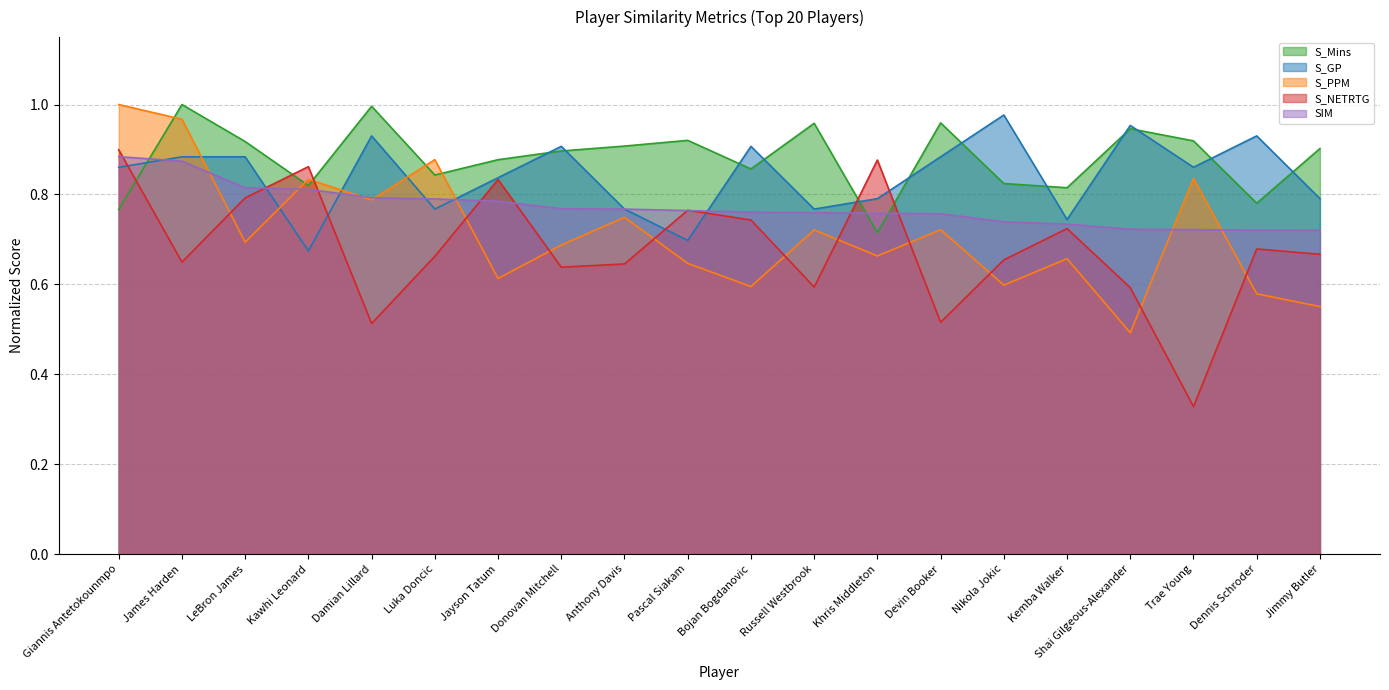

Reading right to left, what are all the values shown in this chart?

S_Mins: Jimmy Butler=0.9	Dennis Schroder=0.8	Trae Young=0.9	Shai Gilgeous-Alexander=0.9	Kemba Walker=0.8	Nikola Jokic=0.8	Devin Booker=1.0	Khris Middleton=0.7	Russell Westbrook=1.0	Bojan Bogdanovic=0.9	Pascal Siakam=0.9	Anthony Davis=0.9	Donovan Mitchell=0.9	Jayson Tatum=0.9	Luka Doncic=0.8	Damian Lillard=1.0	Kawhi Leonard=0.8	LeBron James=0.9	James Harden=1.0	Giannis Antetokounmpo=0.8
S_GP: Jimmy Butler=0.8	Dennis Schroder=0.9	Trae Young=0.9	Shai Gilgeous-Alexander=1.0	Kemba Walker=0.7	Nikola Jokic=1.0	Devin Booker=0.9	Khris Middleton=0.8	Russell Westbrook=0.8	Bojan Bogdanovic=0.9	Pascal Siakam=0.7	Anthony Davis=0.8	Donovan Mitchell=0.9	Jayson Tatum=0.8	Luka Doncic=0.8	Damian Lillard=0.9	Kawhi Leonard=0.7	LeBron James=0.9	James Harden=0.9	Giannis Antetokounmpo=0.9
S_PPM: Jimmy Butler=0.6	Dennis Schroder=0.6	Trae Young=0.8	Shai Gilgeous-Alexander=0.5	Kemba Walker=0.7	Nikola Jokic=0.6	Devin Booker=0.7	Khris Middleton=0.7	Russell Westbrook=0.7	Bojan Bogdanovic=0.6	Pascal Siakam=0.6	Anthony Davis=0.7	Donovan Mitchell=0.7	Jayson Tatum=0.6	Luka Doncic=0.9	Damian Lillard=0.8	Kawhi Leonard=0.8	LeBron James=0.7	James Harden=1.0	Giannis Antetokounmpo=1.0
S_NETRTG: Jimmy Butler=0.7	Dennis Schroder=0.7	Trae Young=0.3	Shai Gilgeous-Alexander=0.6	Kemba Walker=0.7	Nikola Jokic=0.7	Devin Booker=0.5	Khris Middleton=0.9	Russell Westbrook=0.6	Bojan Bogdanovic=0.7	Pascal Siakam=0.8	Anthony Davis=0.6	Donovan Mitchell=0.6	Jayson Tatum=0.8	Luka Doncic=0.7	Damian Lillard=0.5	Kawhi Leonard=0.9	LeBron James=0.8	James Harden=0.6	Giannis Antetokounmpo=0.9
SIM: Jimmy Butler=0.7	Dennis Schroder=0.7	Trae Young=0.7	Shai Gilgeous-Alexander=0.7	Kemba Walker=0.7	Nikola Jokic=0.7	Devin Booker=0.8	Khris Middleton=0.8	Russell Westbrook=0.8	Bojan Bogdanovic=0.8	Pascal Siakam=0.8	Anthony Davis=0.8	Donovan Mitchell=0.8	Jayson Tatum=0.8	Luka Doncic=0.8	Damian Lillard=0.8	Kawhi Leonard=0.8	LeBron James=0.8	James Harden=0.9	Giannis Antetokounmpo=0.9